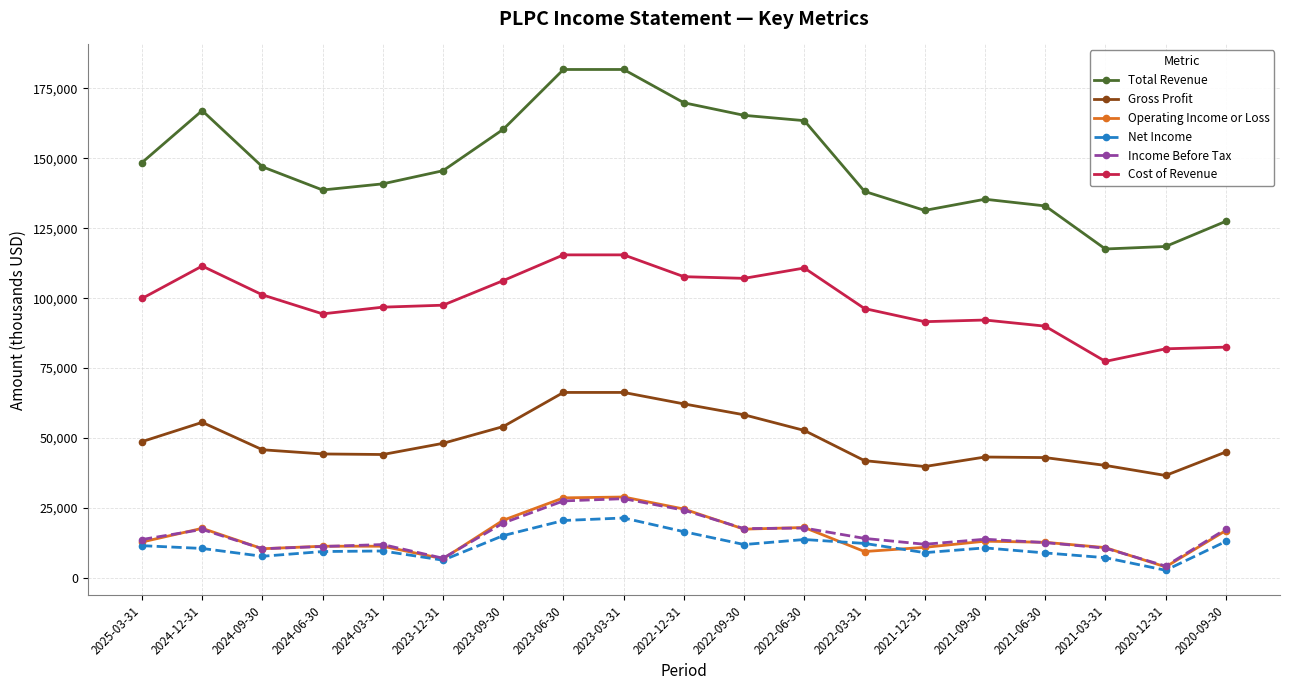

What value does the Gross Profit series have at 2023-09-30, to the nearest 100?

54100